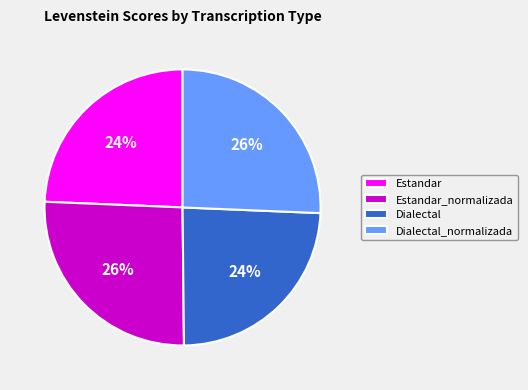

Count the number of slices in the pie.

4